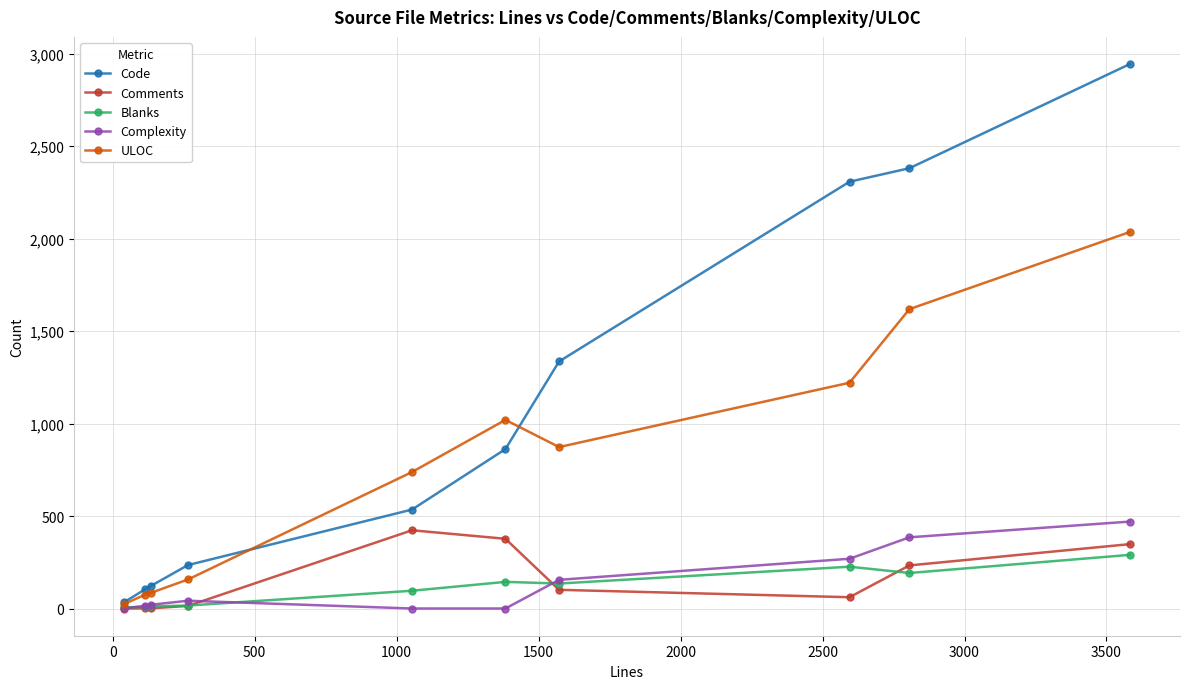

What is the maximum value shown in the chart?

2944